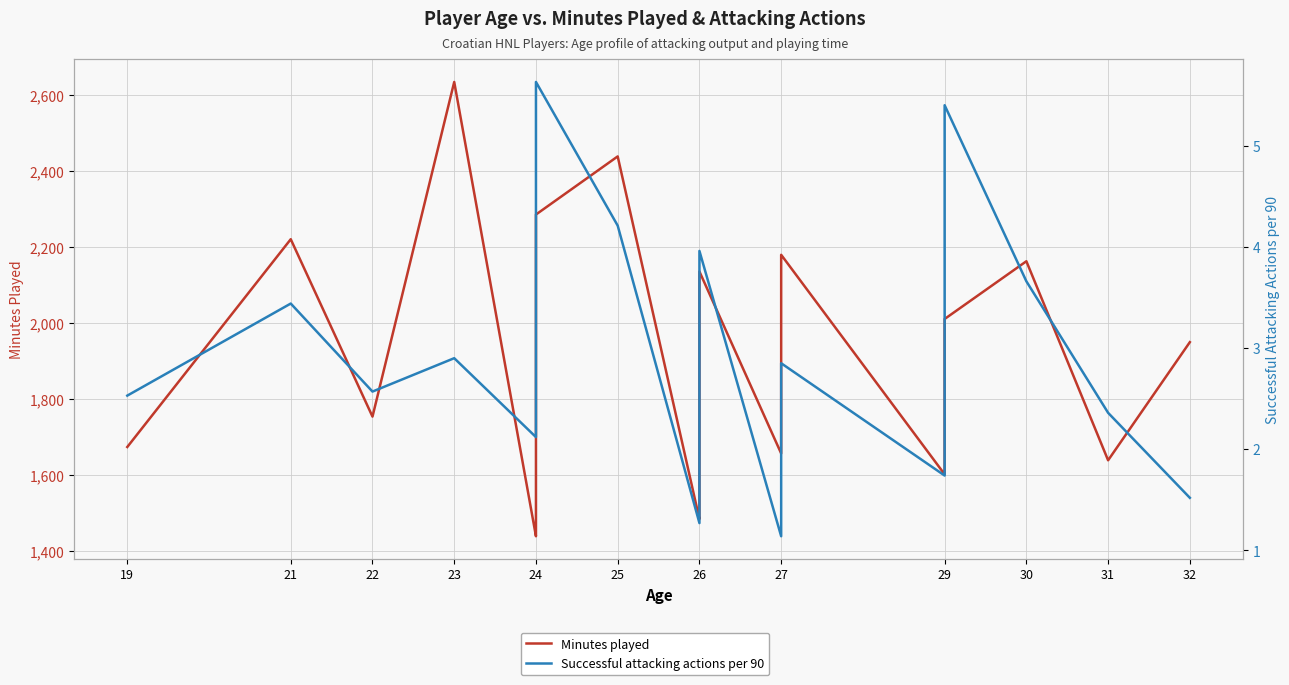

Is it true that Successful attacking actions per 90 equals 1.6 at 24?

False